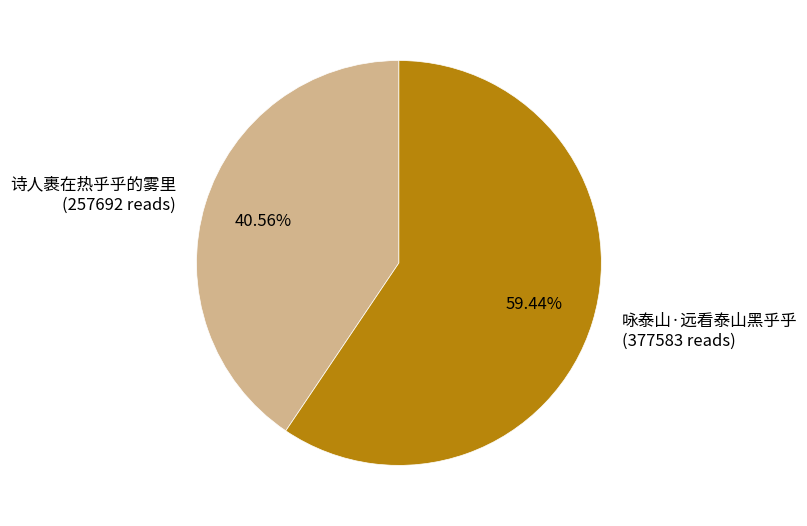

Which slice is the smallest?

诗人裹在热乎乎的雾里